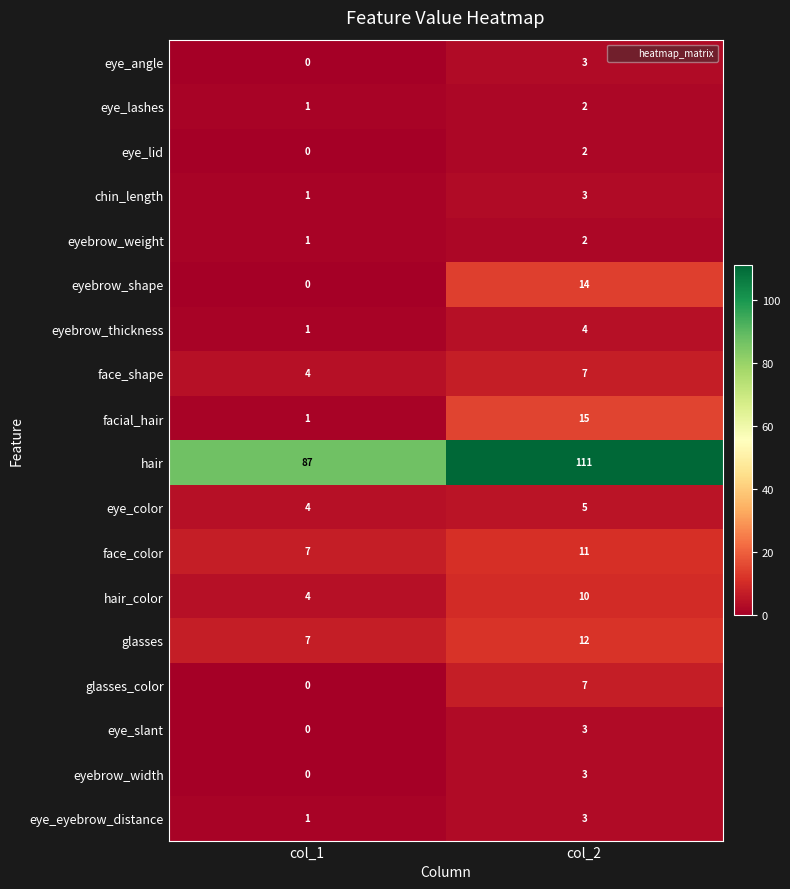

What is the difference between the maximum and minimum values in the facial_hair series?

14